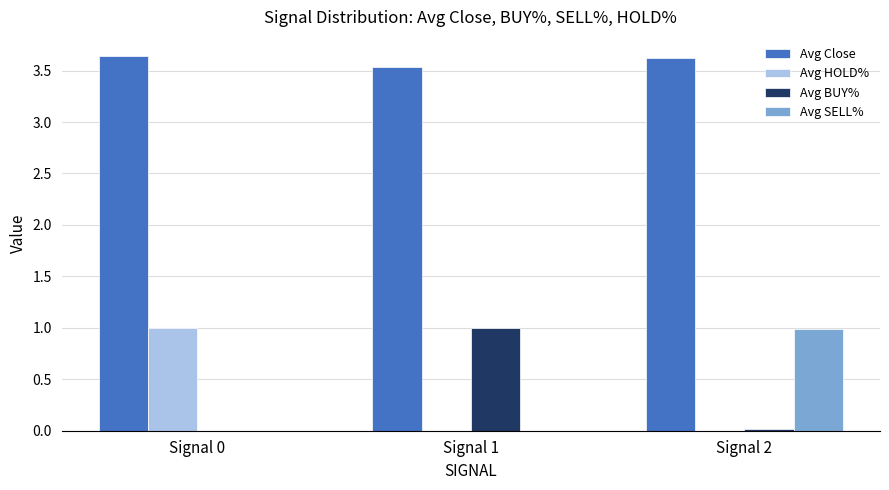

Is it true that Avg HOLD% equals 0.6 at Signal 0?

False